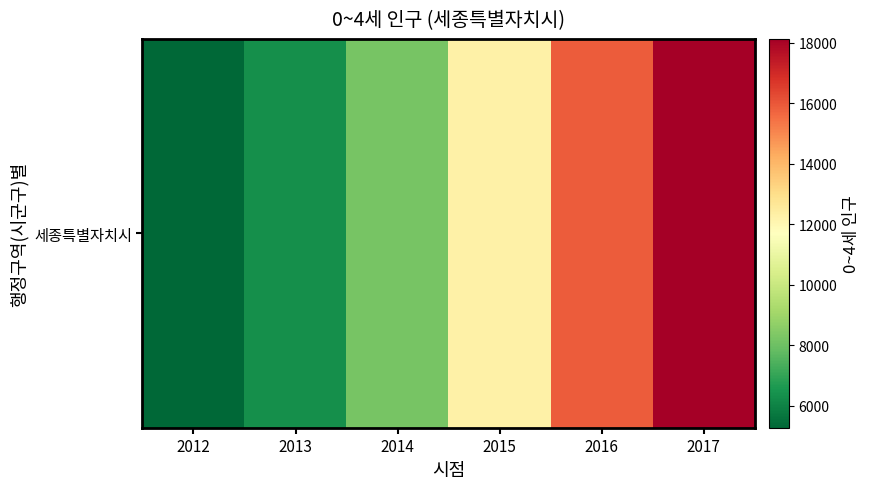

What is the average value?

11017.8